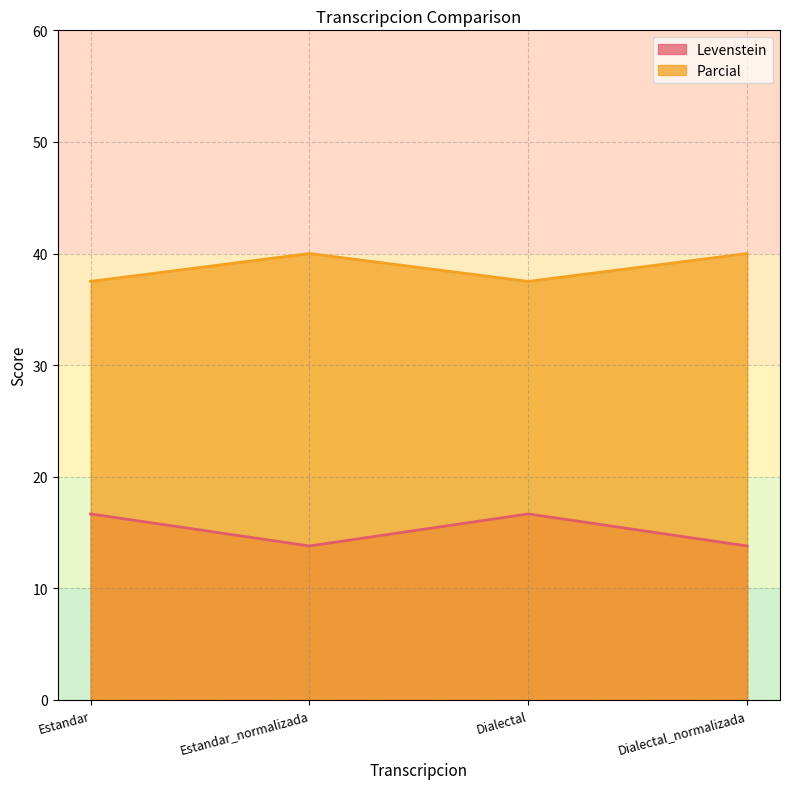

Where is Parcial nearest to the value 38?

Estandar